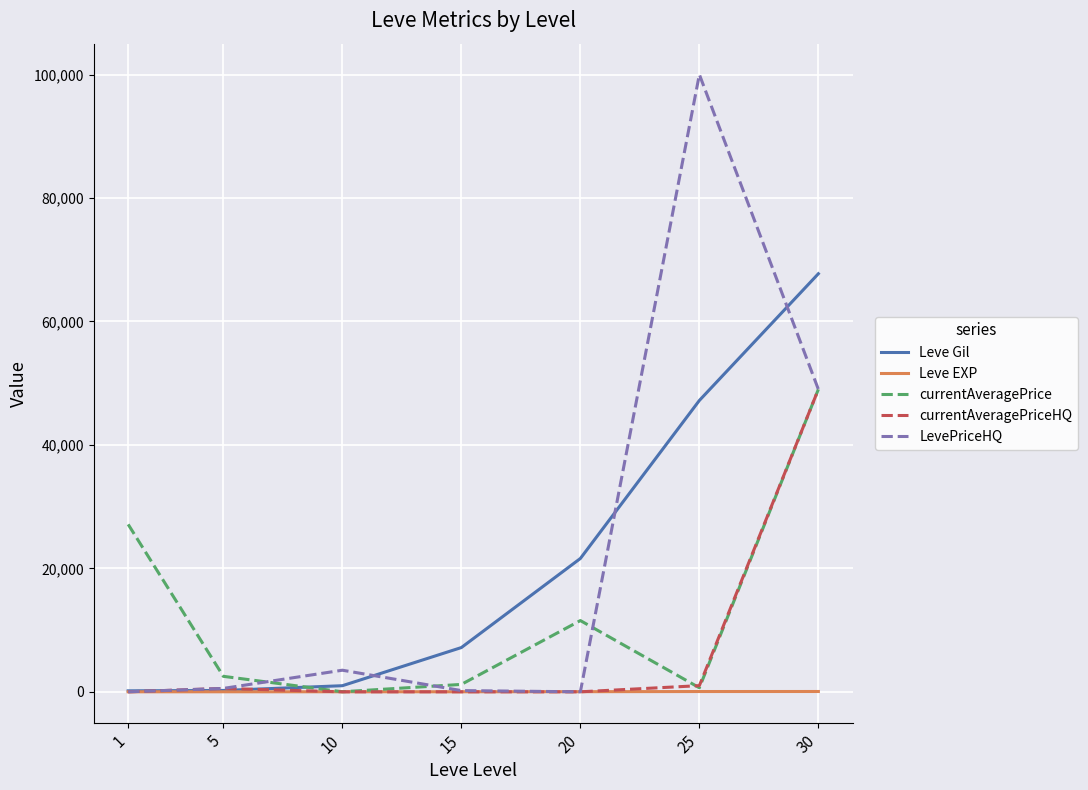

What is the difference between the highest and lowest values at 15?

7170